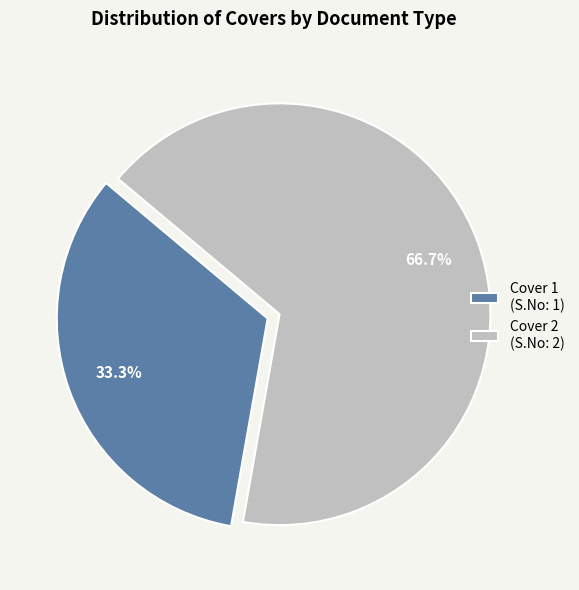

To the nearest percent, what portion does Cover 1 represent?

33%